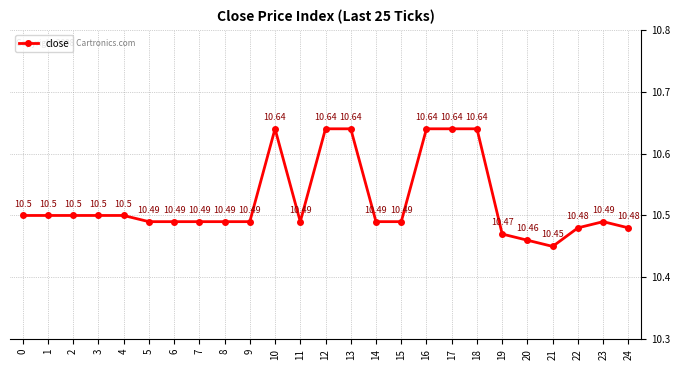

Between 20 and 22, which is larger?

22